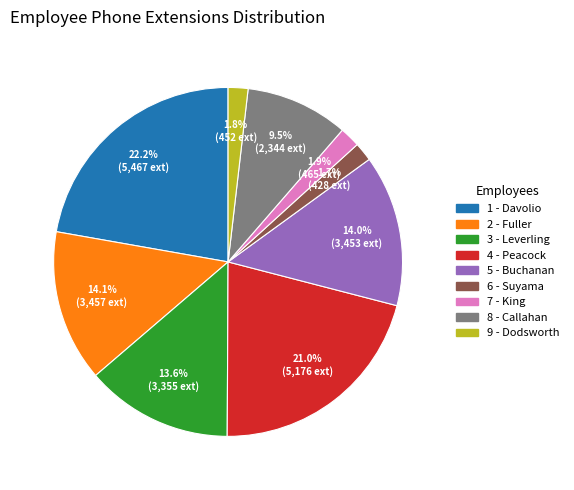

Is it true that 4 - Peacock is 9% of the pie?

False